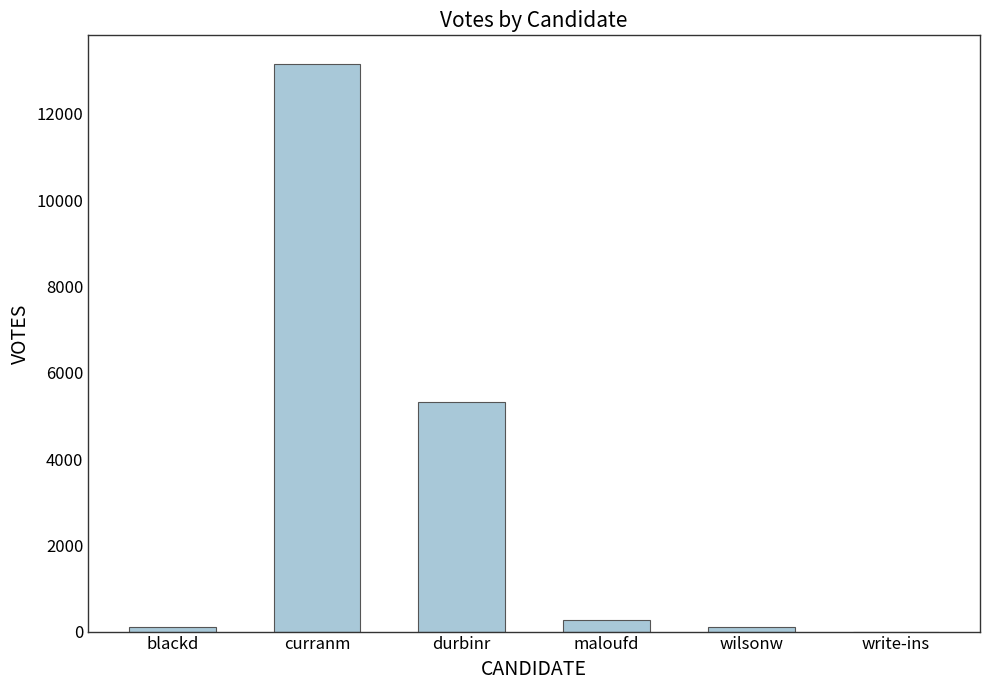

What is the change in value from maloufd to write-ins?

-279